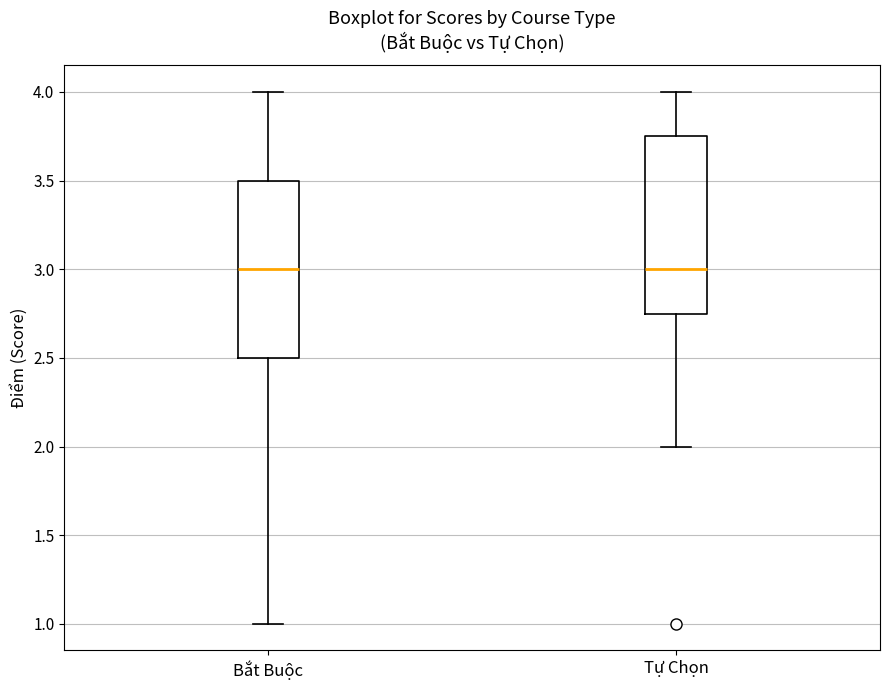

Reading left to right, read every box against the y-axis: the position of its median line, the range the box covers, and the ends of its whiskers. The values are not printed on the chart, so give them approximately, as read against the axis.

Bắt Buộc: median 3.00, box 2.50 to 3.50, whiskers 1.00 to 4.00
Tự Chọn: median 3.00, box 2.75 to 3.75, whiskers 2.00 to 4.00